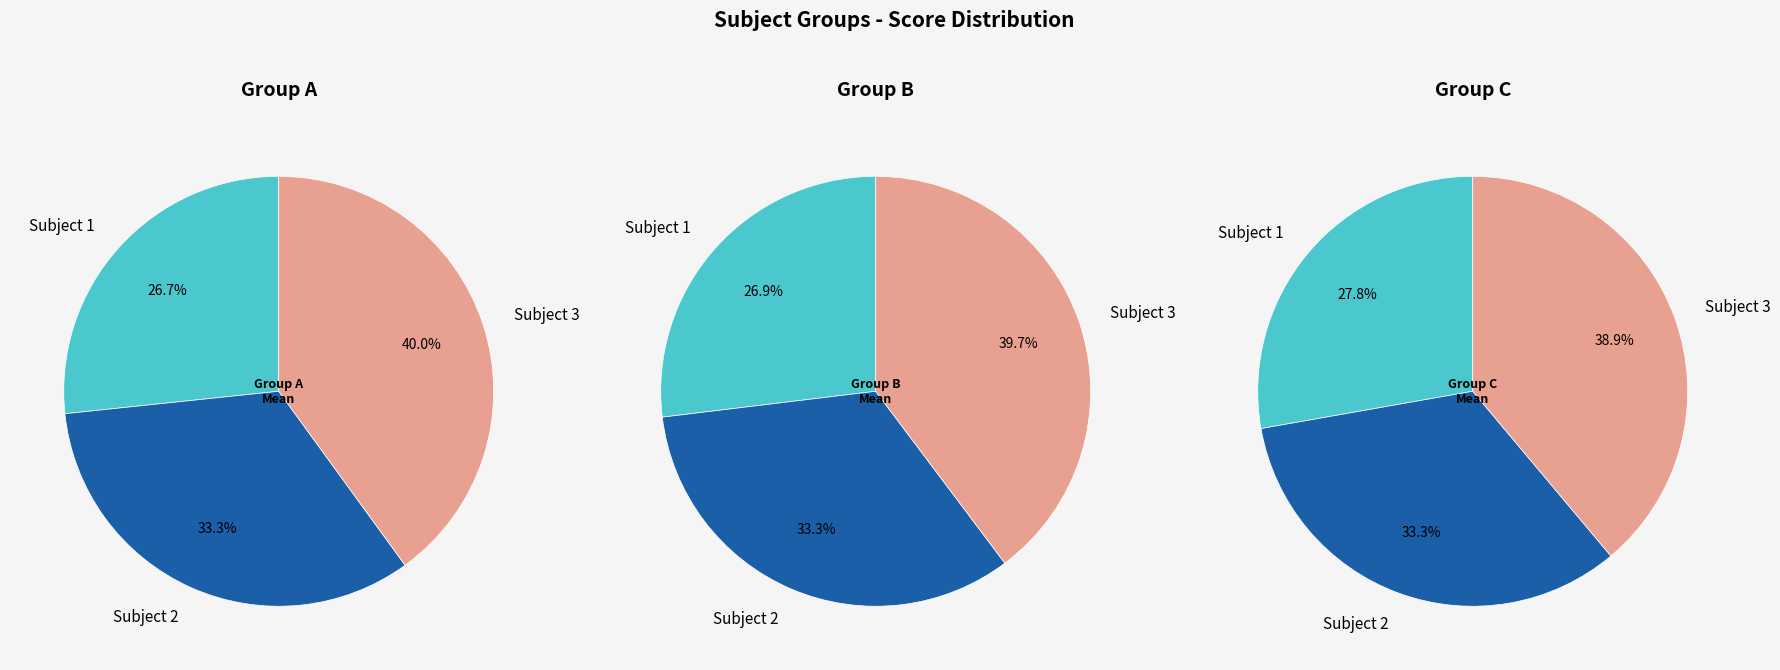

What is the smallest slice in the pie chart?

Subject 1